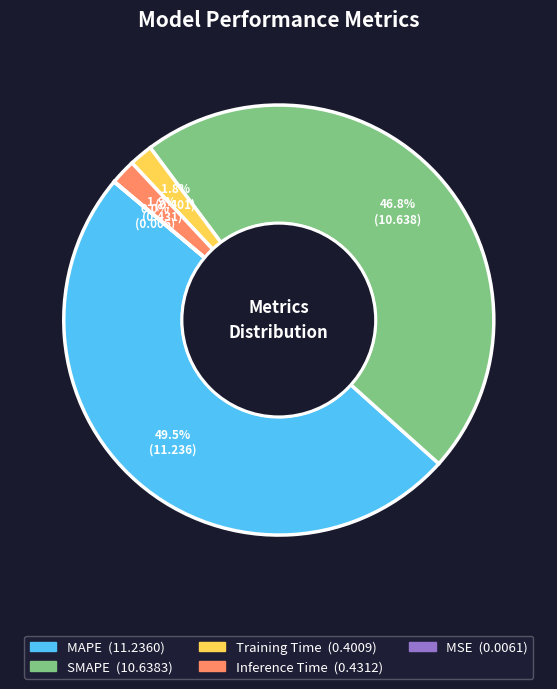

What is the largest slice in the pie chart?

MAPE